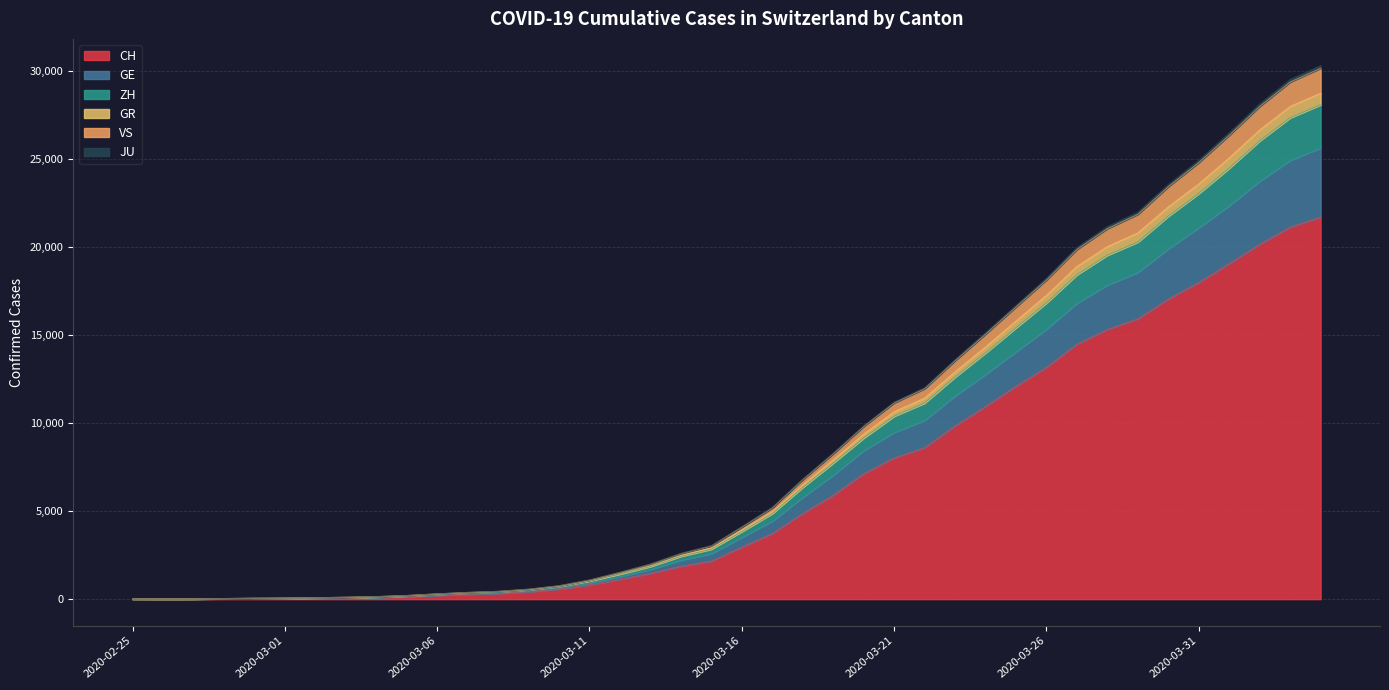

What is the maximum value for CH?

21728